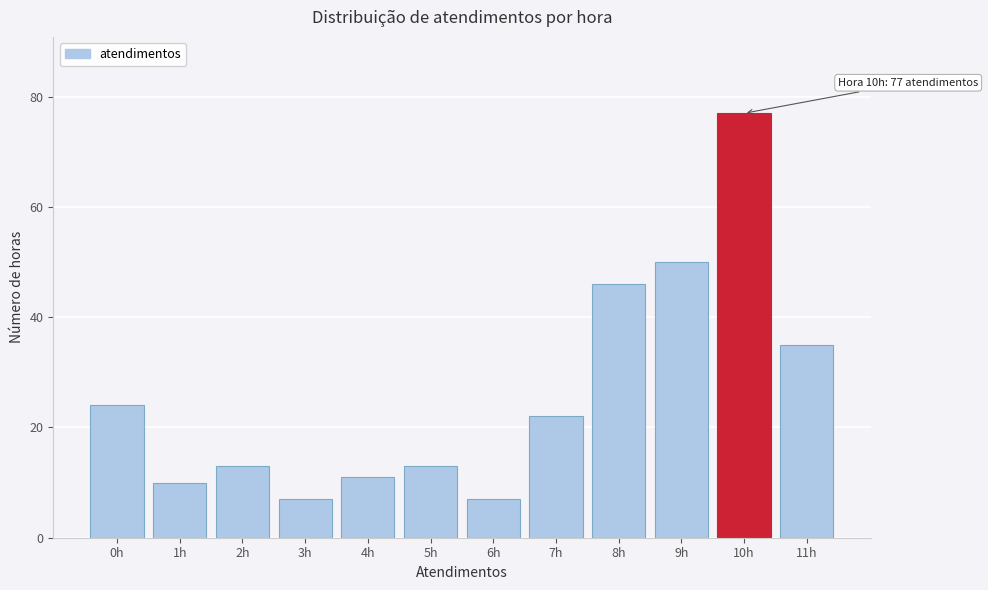

Reading right to left, extract all data points from this chart.

11h=35	10h=77	9h=50	8h=46	7h=22	6h=7	5h=13	4h=11	3h=7	2h=13	1h=10	0h=24